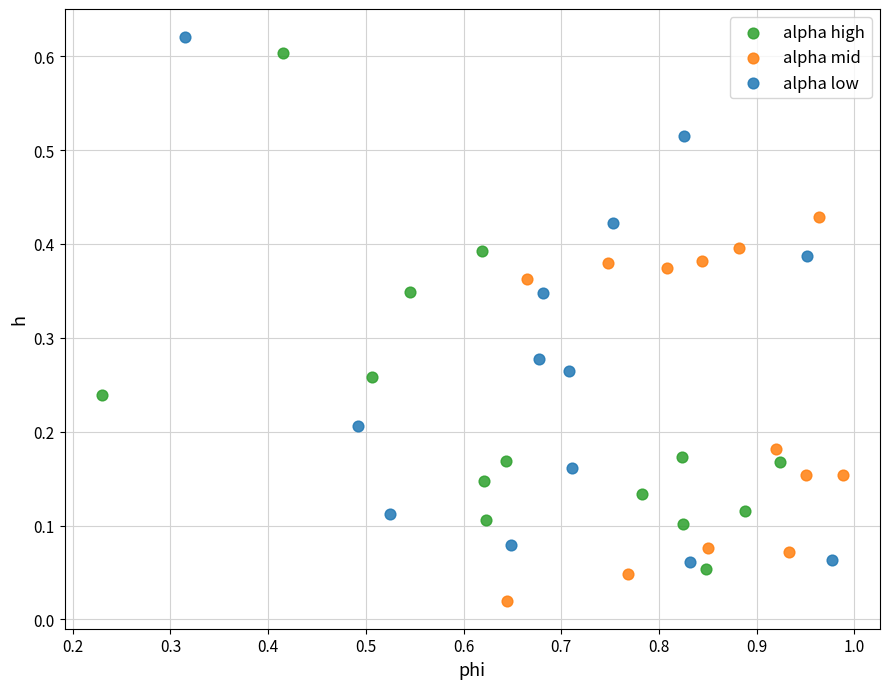

Which series has the widest spread of Y values?

alpha low